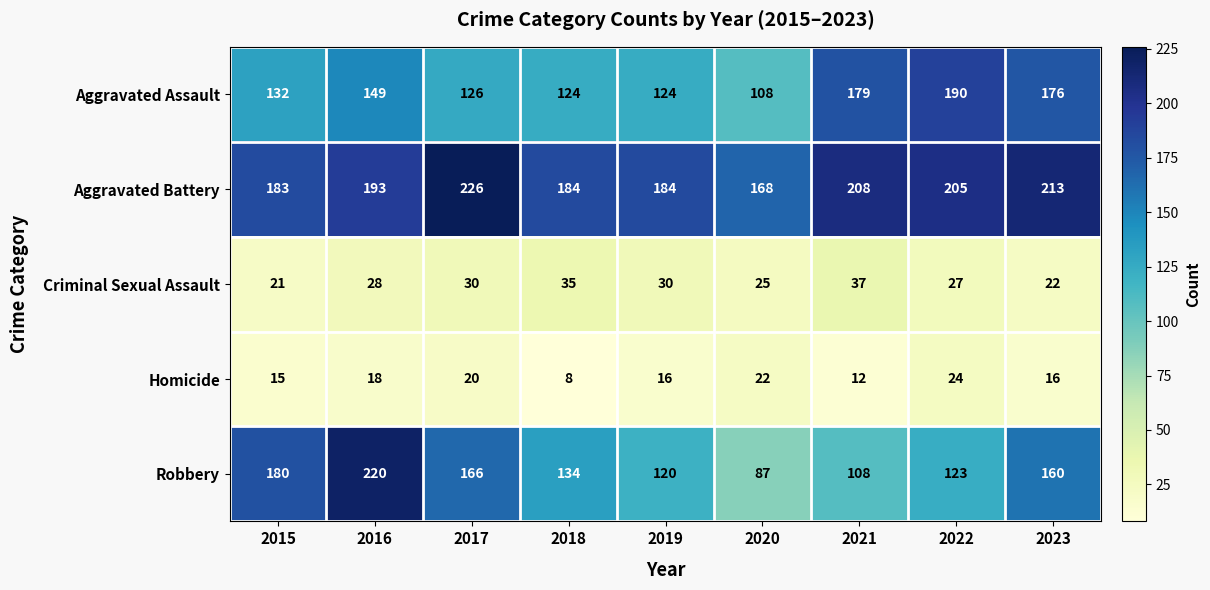

Rank the series by their maximum value, from lowest to highest.

Homicide, Criminal Sexual Assault, Aggravated Assault, Robbery, Aggravated Battery